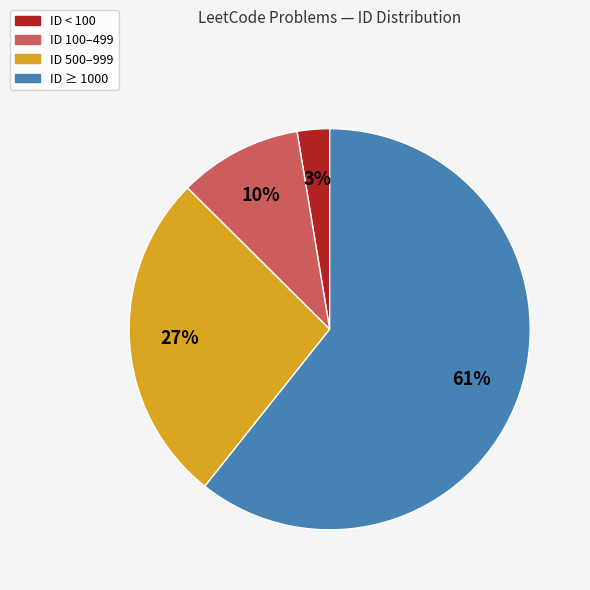

Is there any slice that represents more than half of the pie?

Yes